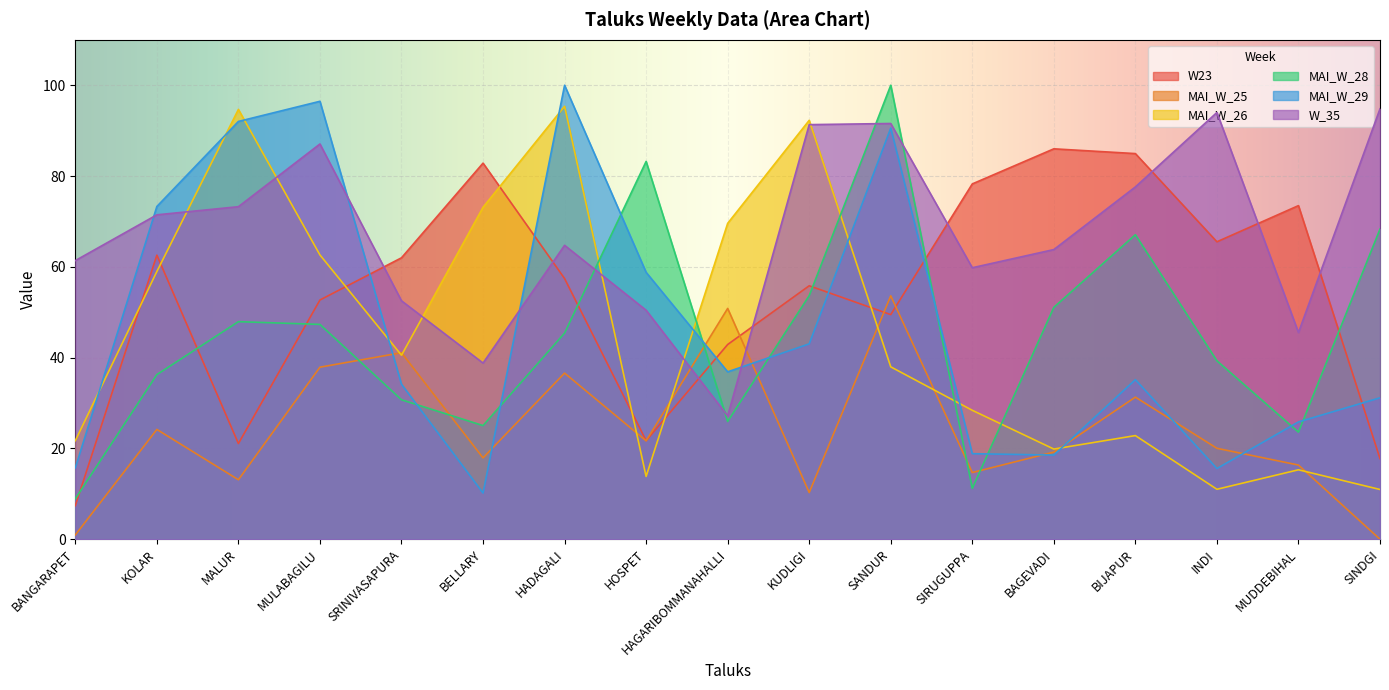

True or false: W_35 has a value of 33.3 at MALUR.

False